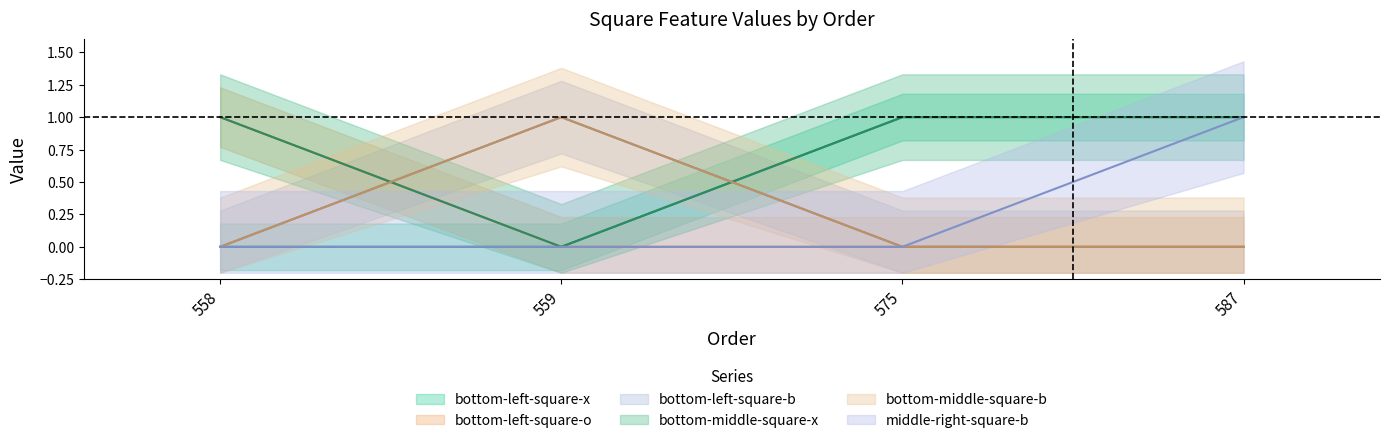

Reading left to right, extract all data points from this chart.

bottom-left-square-x: 558=0	559=0	575=1	587=1
bottom-left-square-o: 558=1	559=0	575=0	587=0
bottom-left-square-b: 558=0	559=1	575=0	587=0
bottom-middle-square-x: 558=1	559=0	575=1	587=1
bottom-middle-square-b: 558=0	559=1	575=0	587=0
middle-right-square-b: 558=0	559=0	575=0	587=1